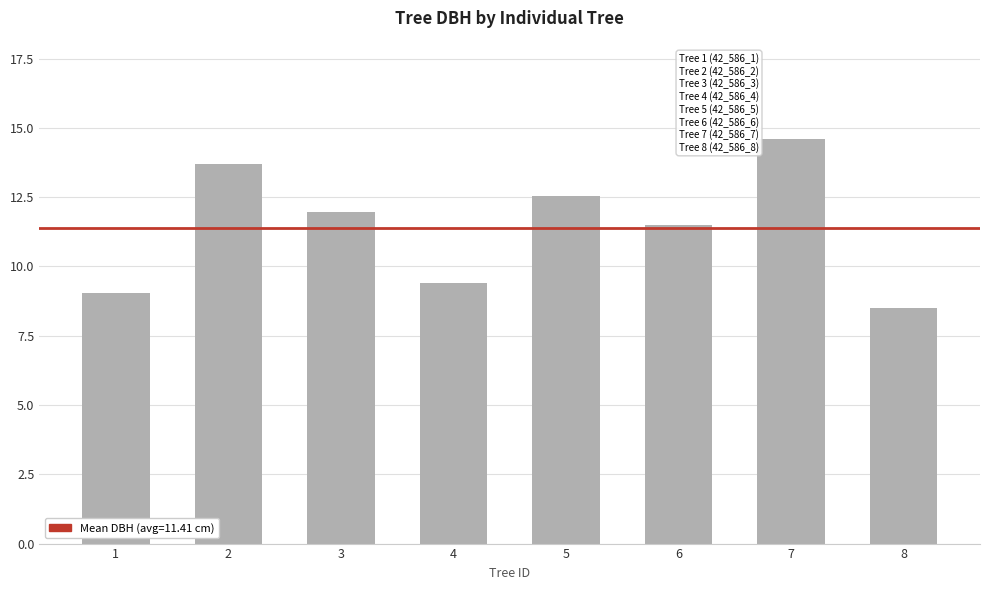

Which label corresponds to the largest value in the chart?

7